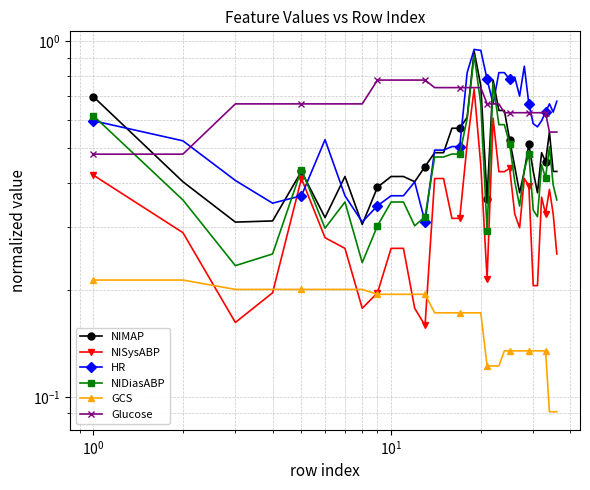

What is the maximum value shown in the chart?

0.9